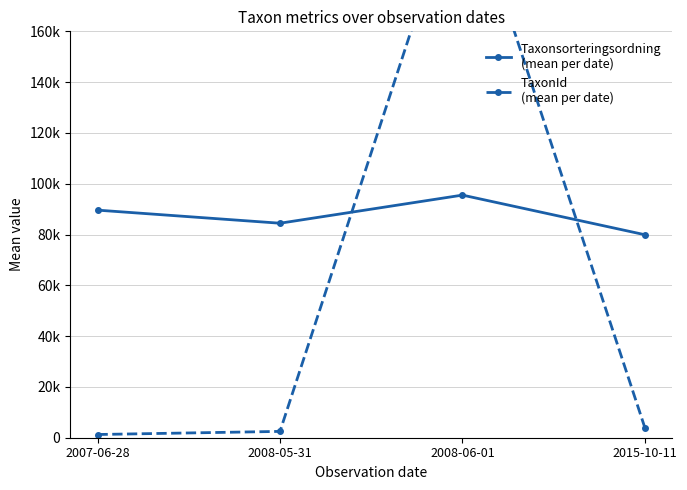

What is the sum of all TaxonId
(mean per date) values?

229586.8